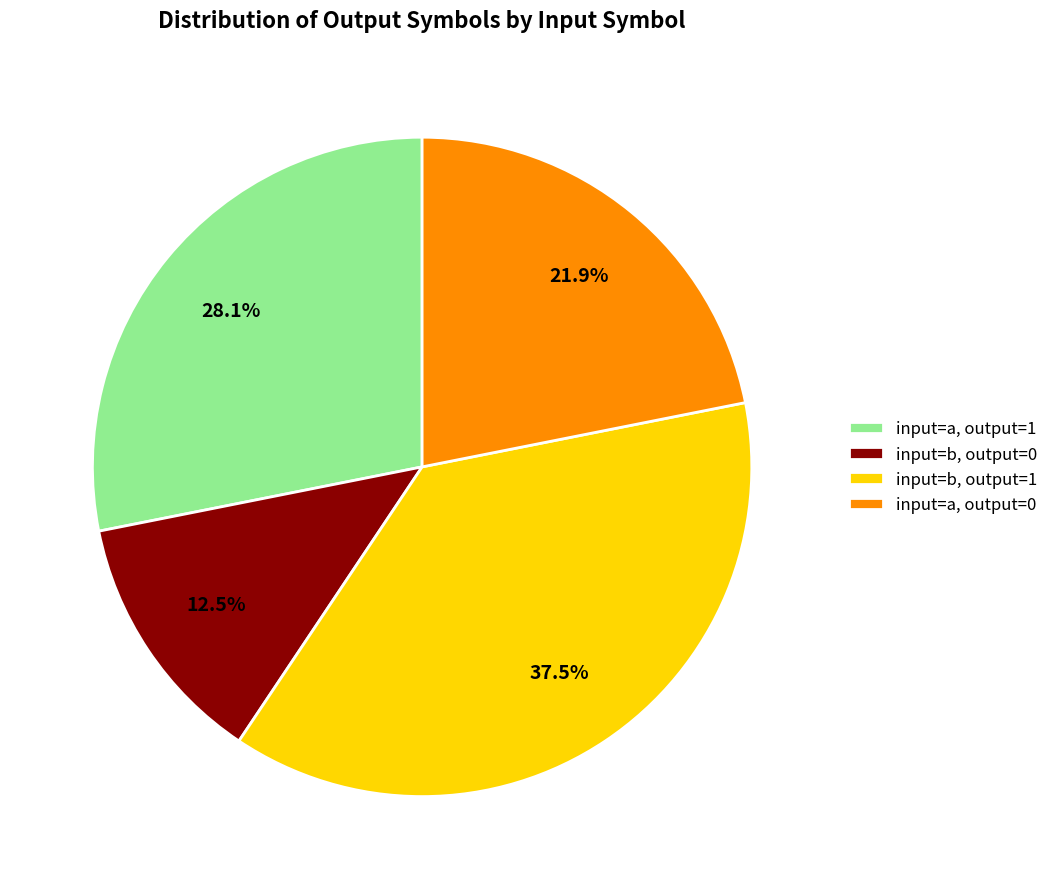

Combined, what portion of the pie is input=b, output=1 and input=a, output=1?

65.6%